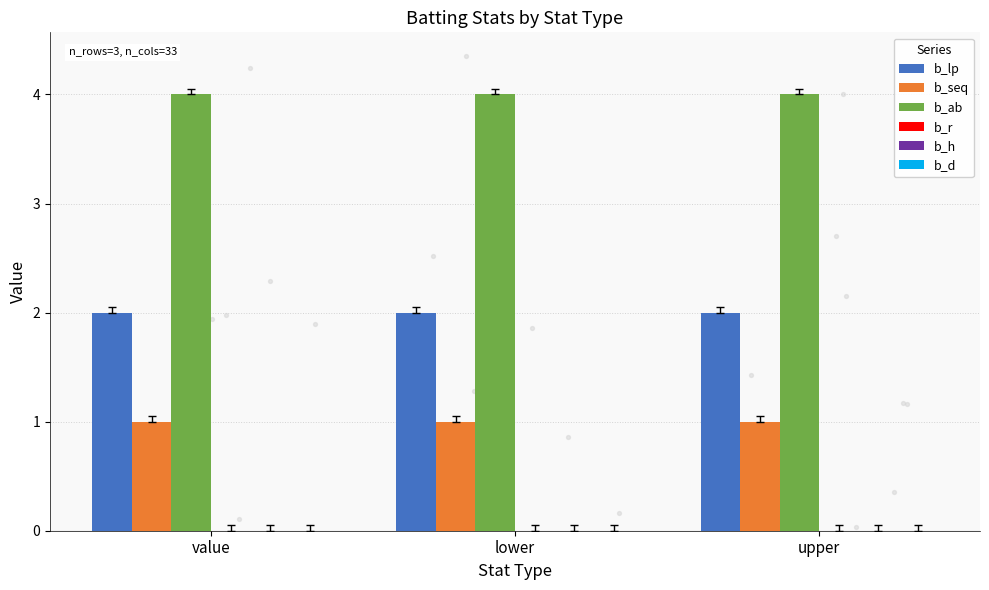

At which category is the sum across all series the highest?

value